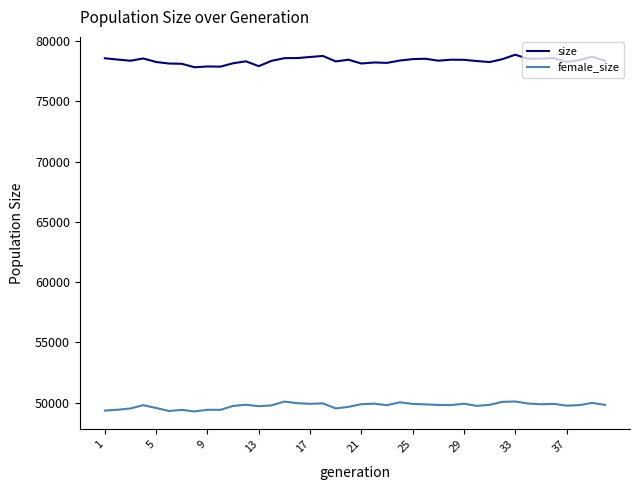

True or false: female_size and size intersect in this chart.

False